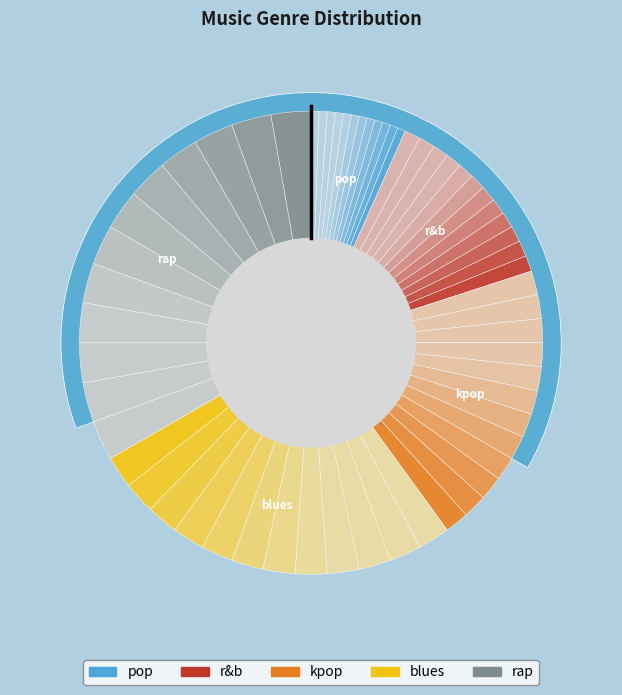

How many slices are in this pie chart?

5